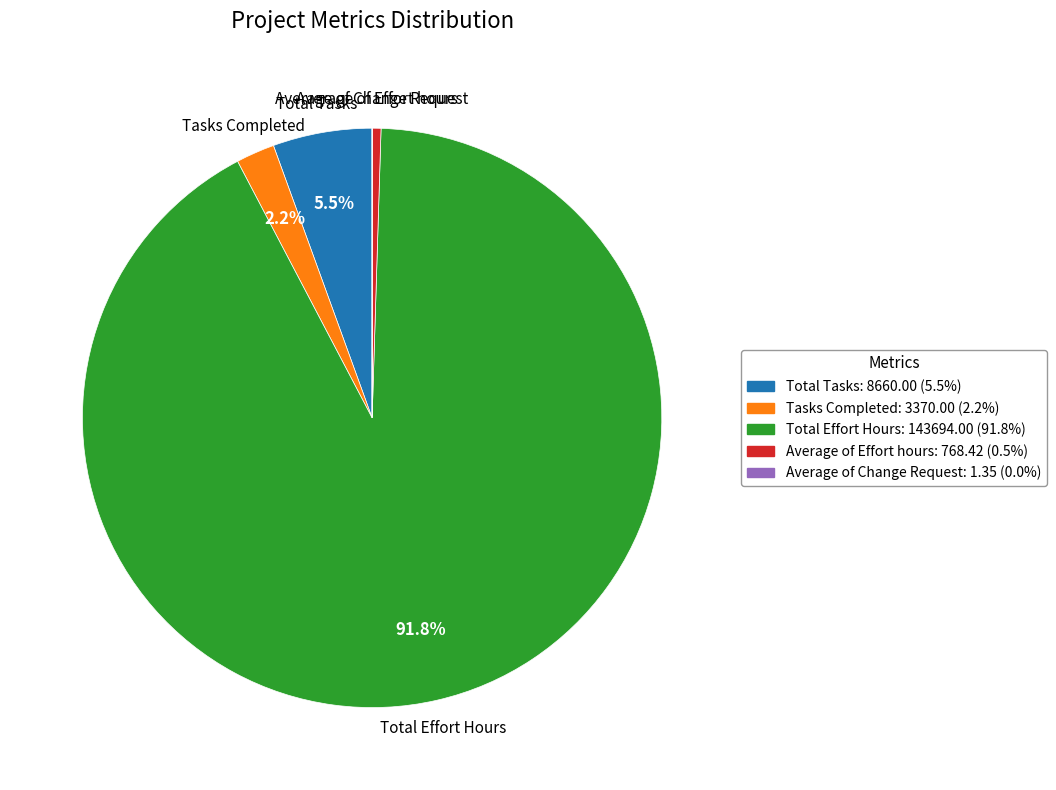

Is there a majority slice in this chart?

Yes